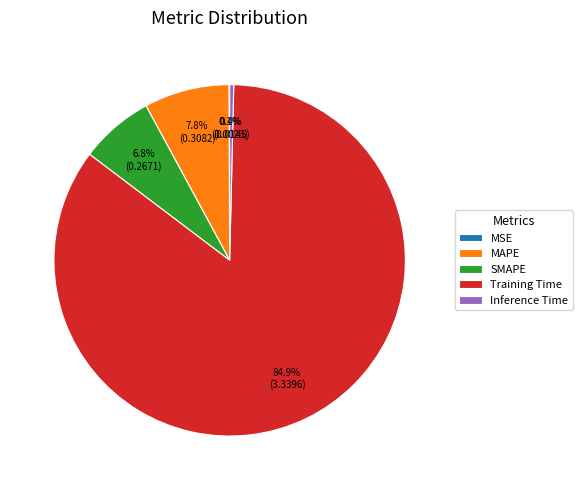

Between SMAPE and Training Time, which is larger?

Training Time